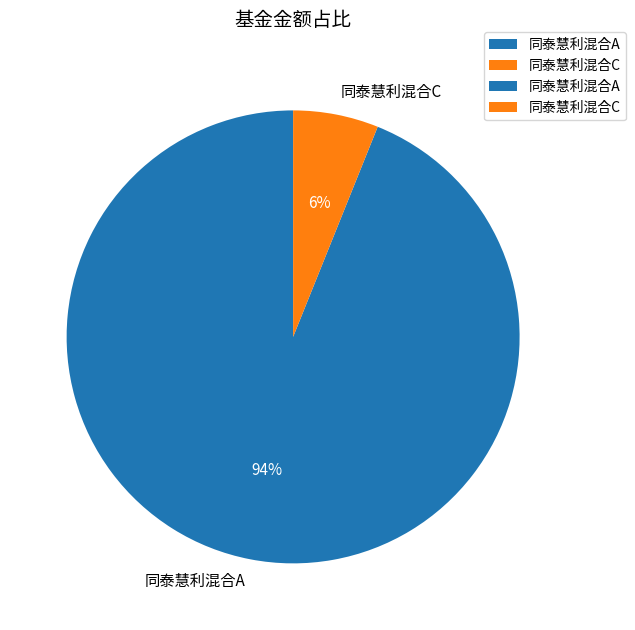

To the nearest percent, what is the combined percentage of 同泰慧利混合A and 同泰慧利混合C?

100%